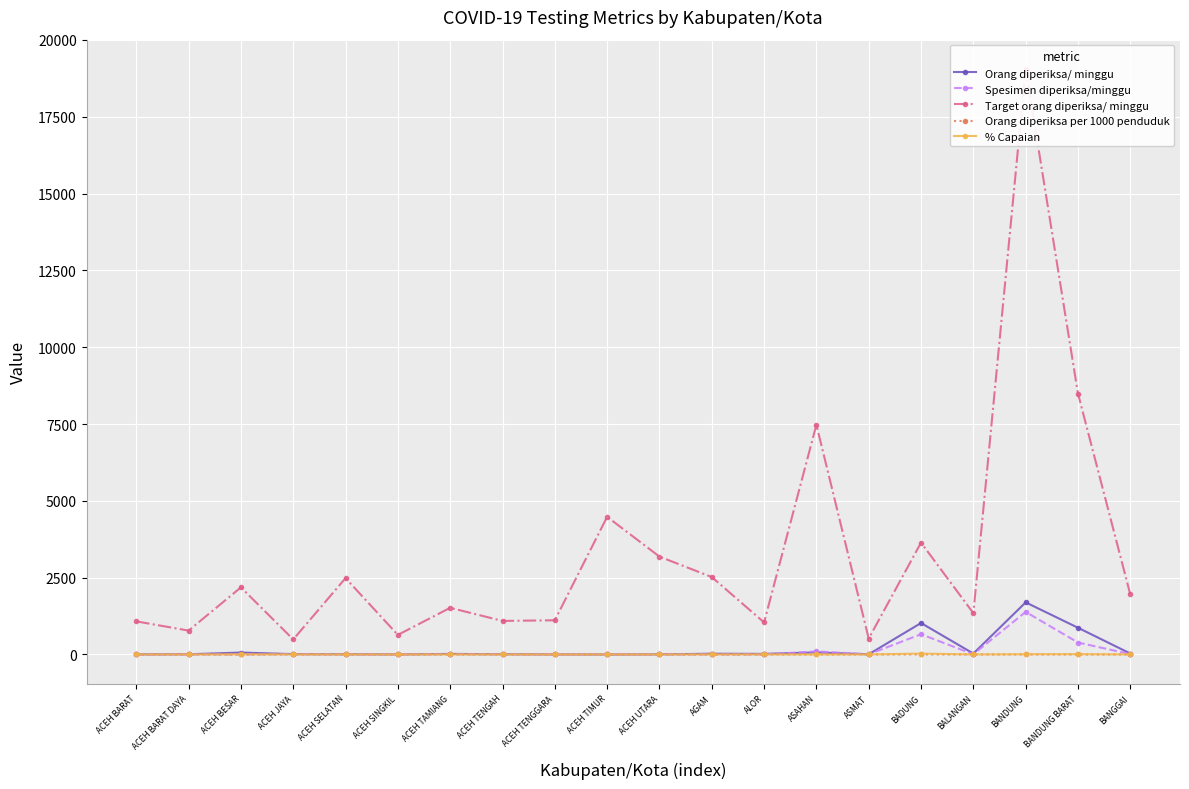

How many data points in Orang diperiksa/ minggu are above 19?

9